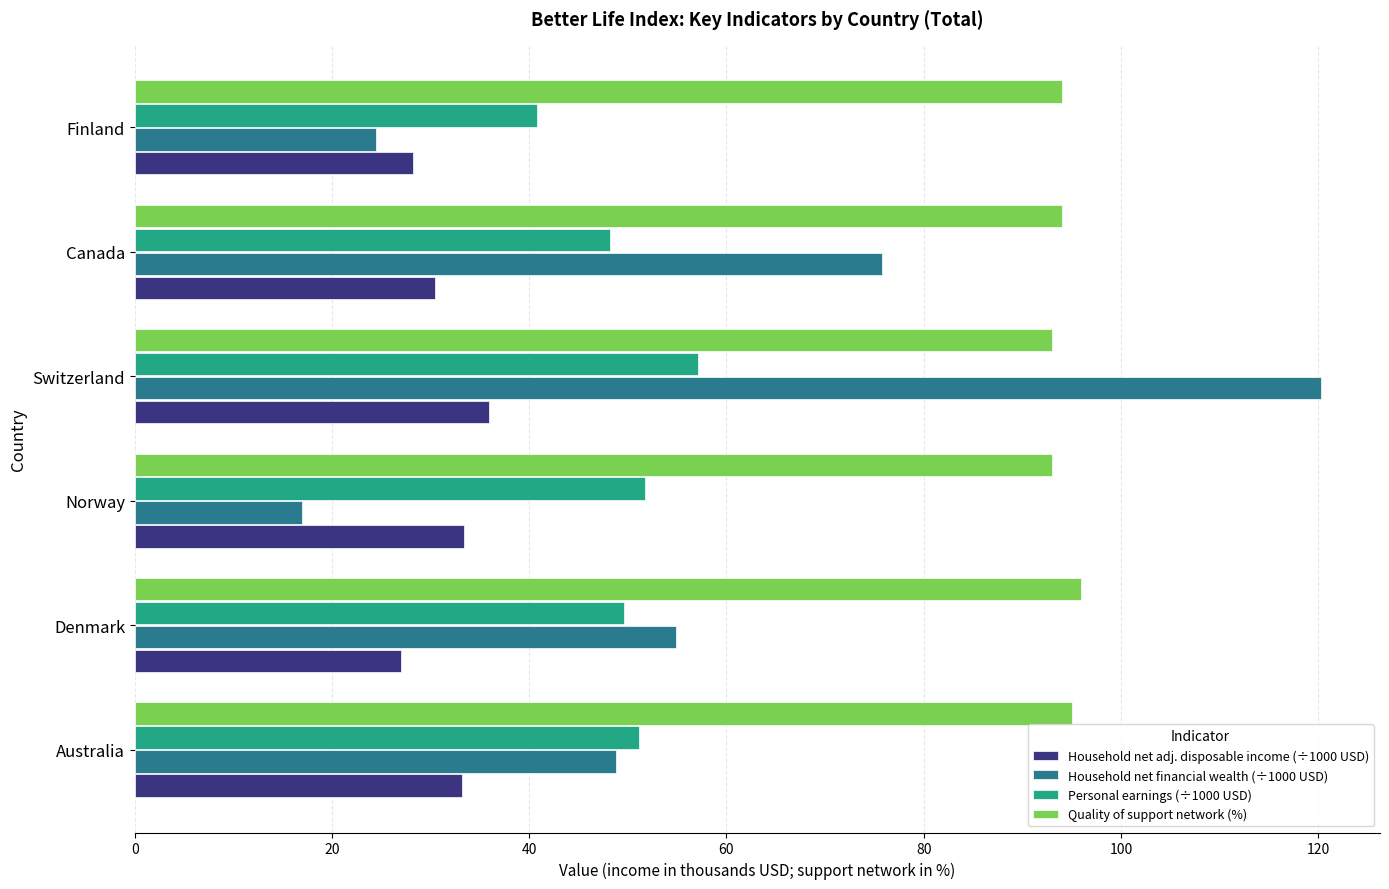

Where is Household net financial wealth (÷1000 USD) nearest to the value 68?

Canada